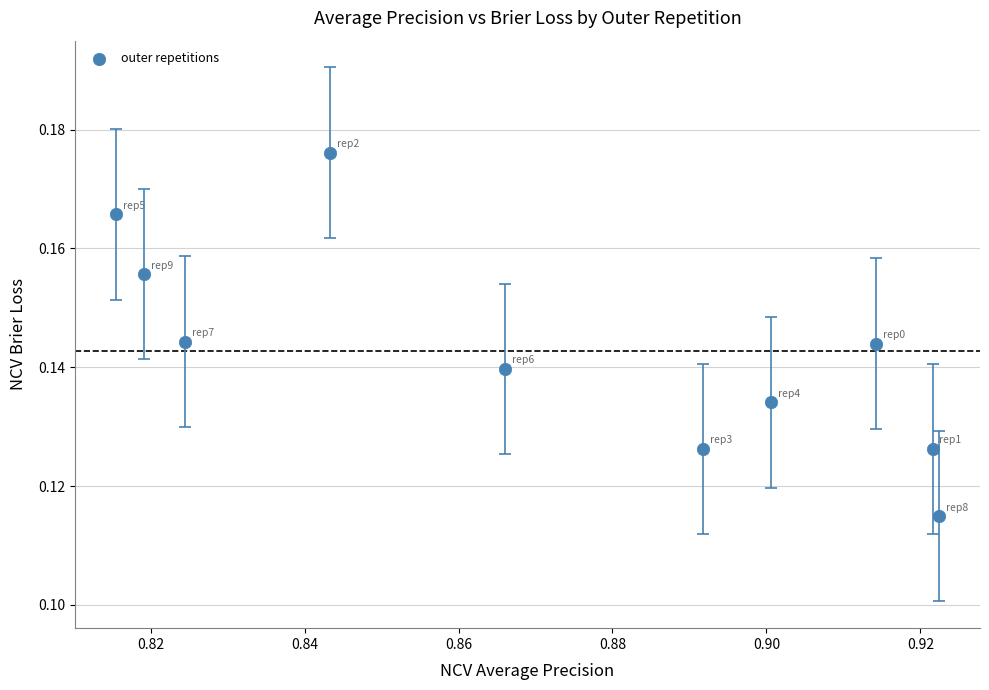

What is the average X value?

0.9